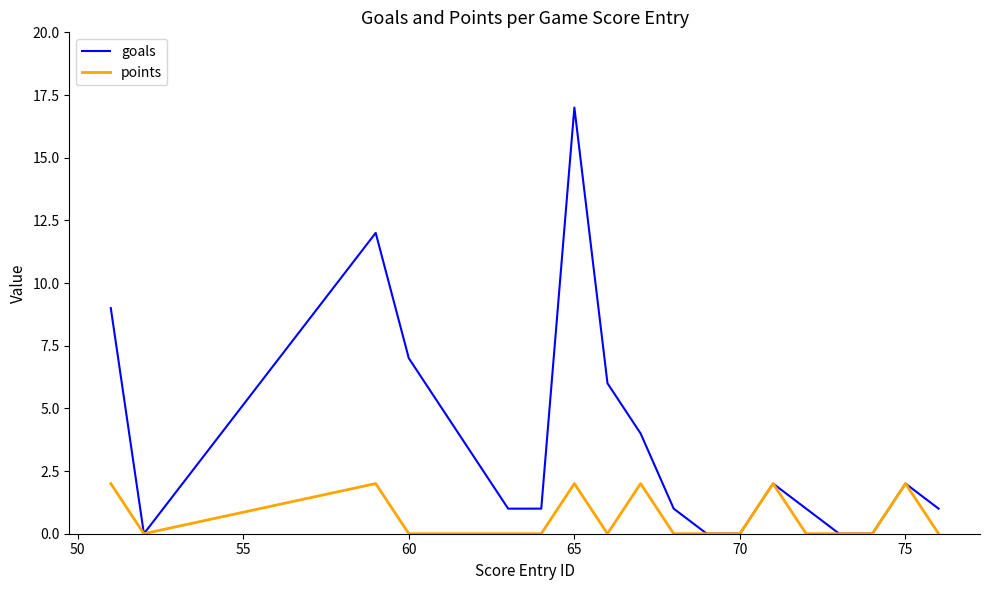

What is the maximum value for points?

2